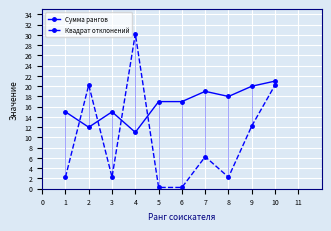

What is the highest value of the Сумма рангов series?

21.0